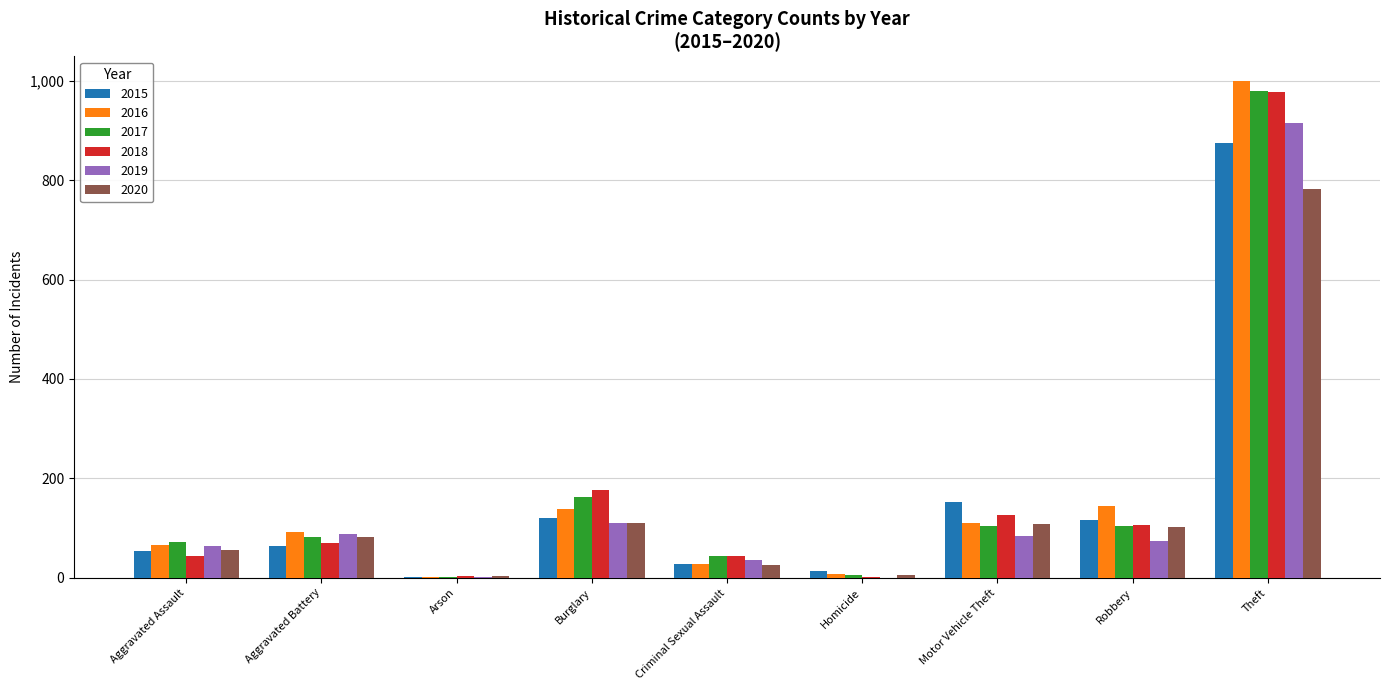

The 2018 series shows 2 at Homicide. True or false?

True